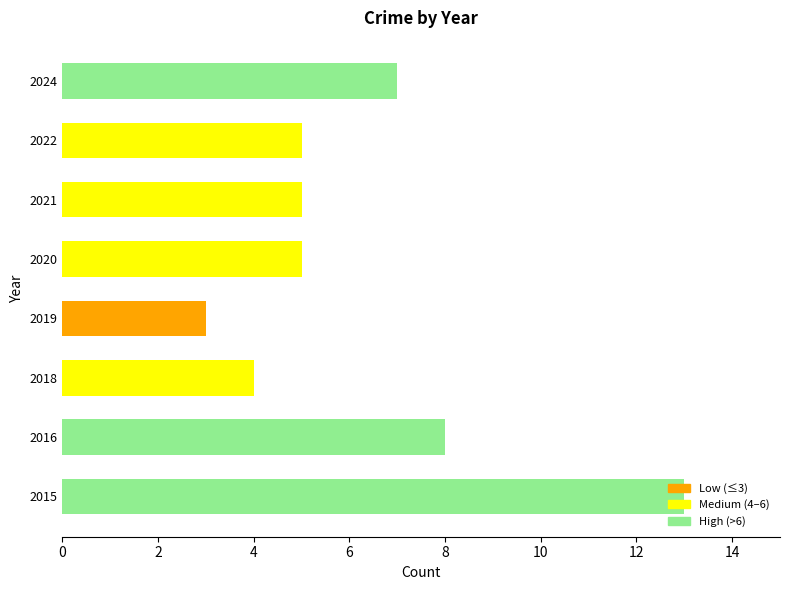

The chart shows a value of 4 at 2019. True or false?

False